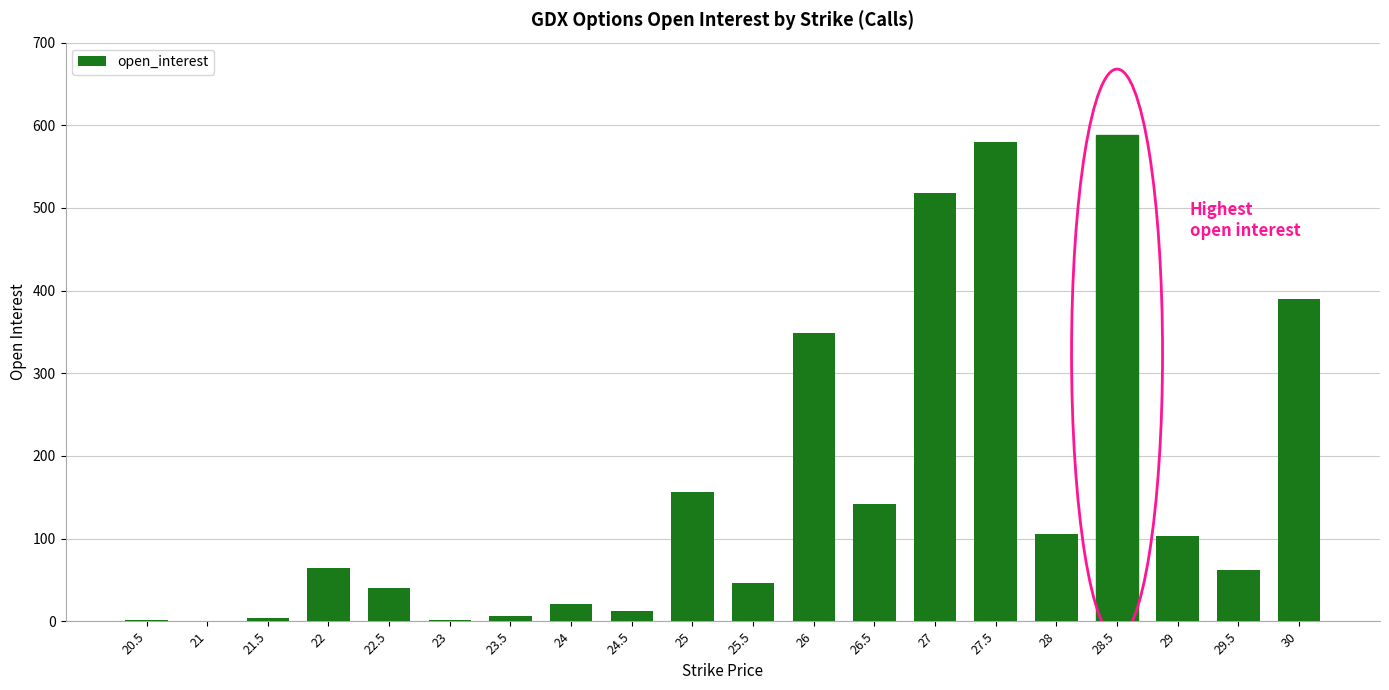

The value at 27 is 518. True or false?

True